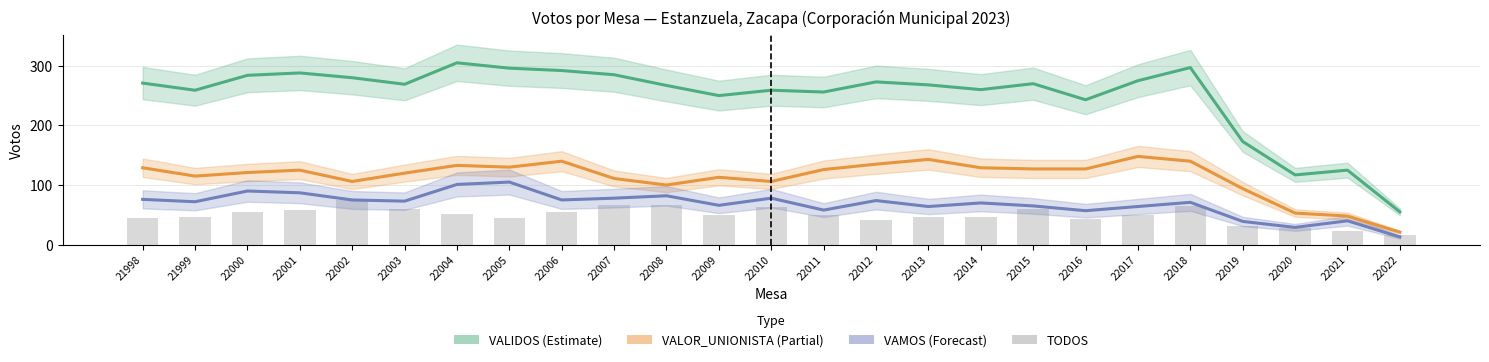

Which has a higher value, 22007 or 22000?

22007